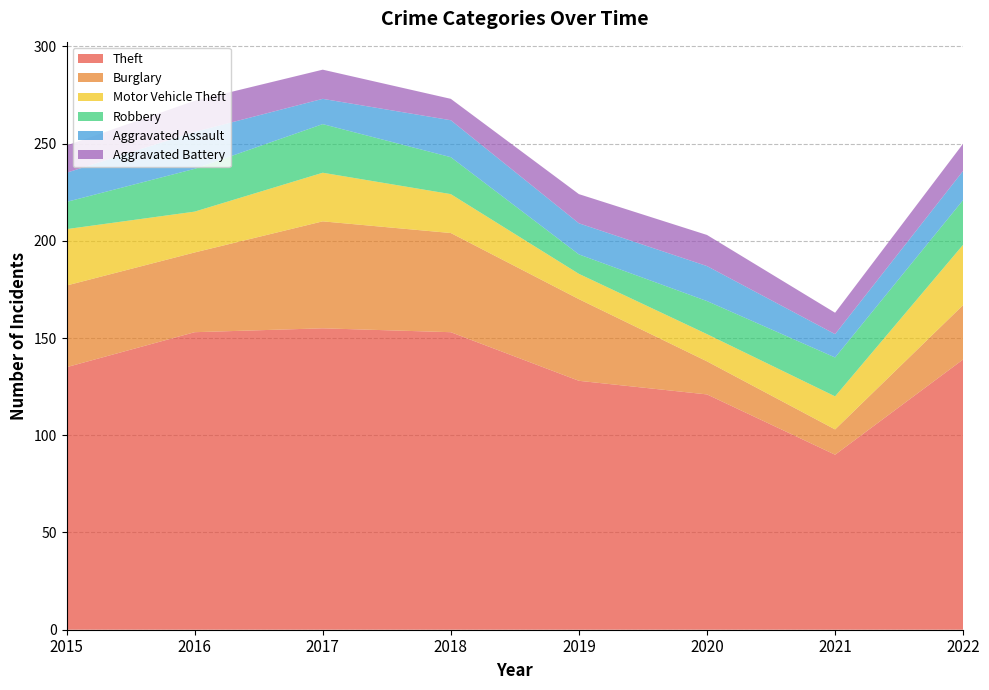

Reading right to left, what are all the values shown in this chart?

Theft: 139	90	121	128	153	155	153	135
Burglary: 28	13	17	42	51	55	41	42
Motor Vehicle Theft: 31	17	14	13	20	25	21	29
Robbery: 23	20	17	10	19	25	22	14
Aggravated Assault: 15	12	18	16	19	13	19	15
Aggravated Battery: 14	11	16	15	11	15	16	14